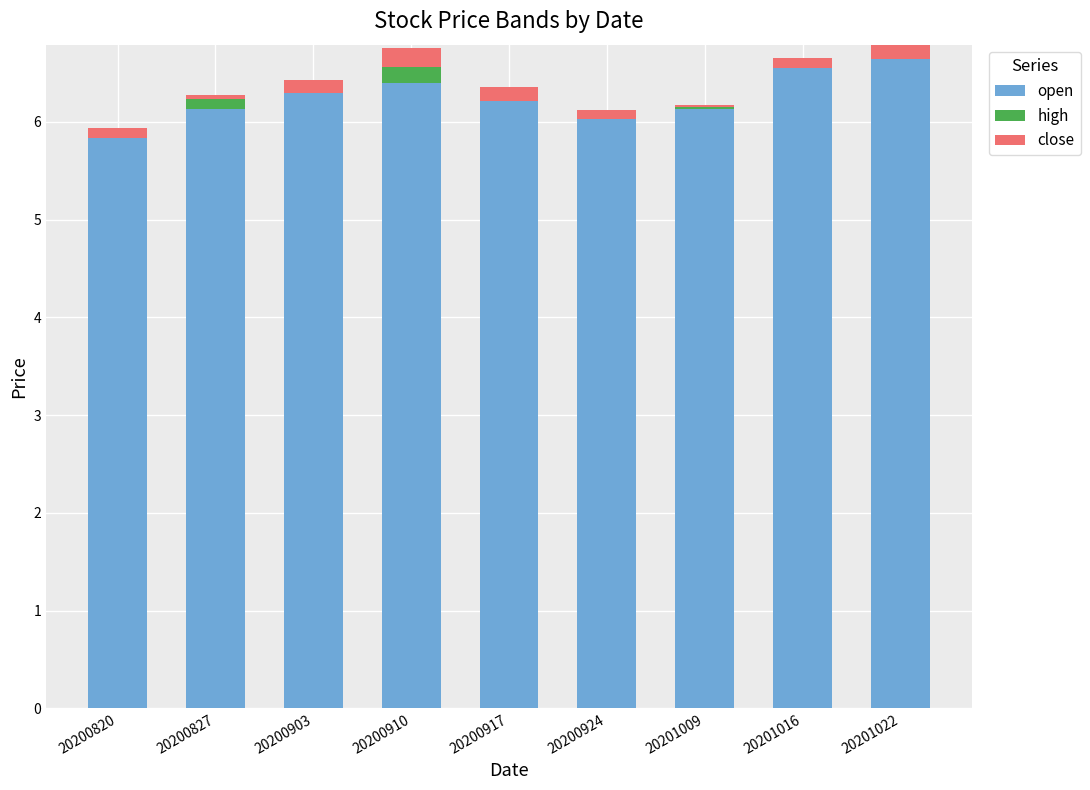

The open series shows 6.3 at 20200903. True or false?

True